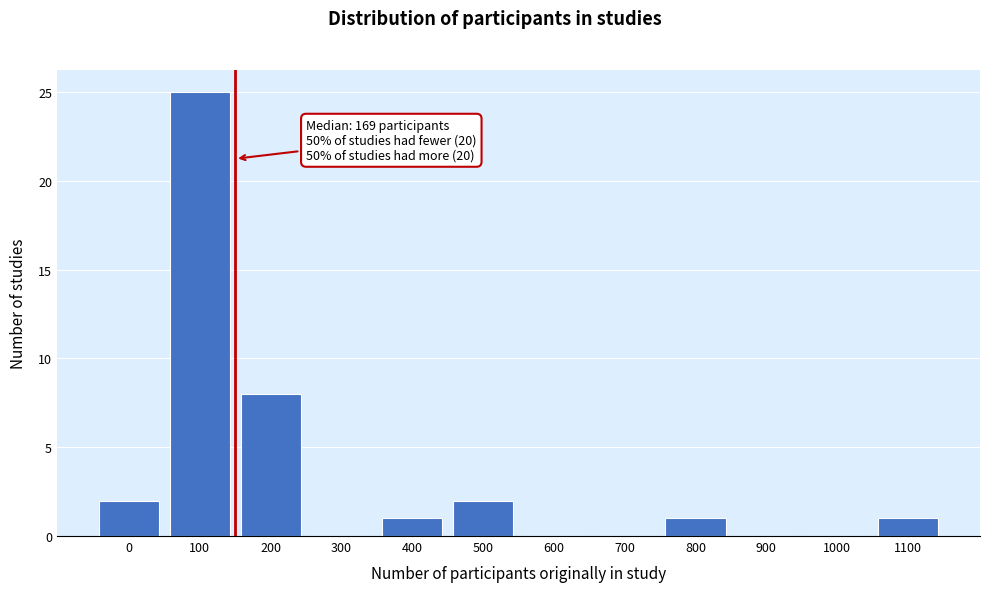

Reading left to right, list all the values displayed in this chart.

0=2	100=25	200=8	300=0	400=1	500=2	600=0	700=0	800=1	900=0	1000=0	1100=1